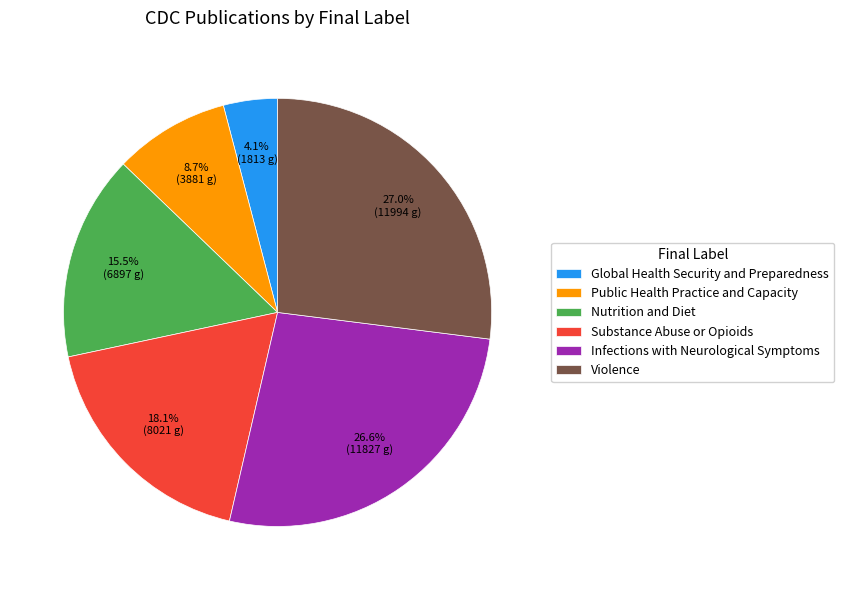

Is Substance Abuse or Opioids the majority of the pie?

No